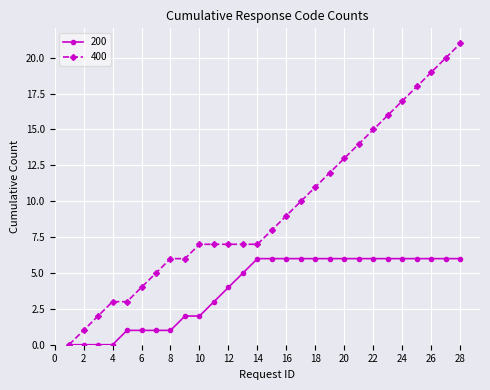

Which series has the widest spread of values?

400